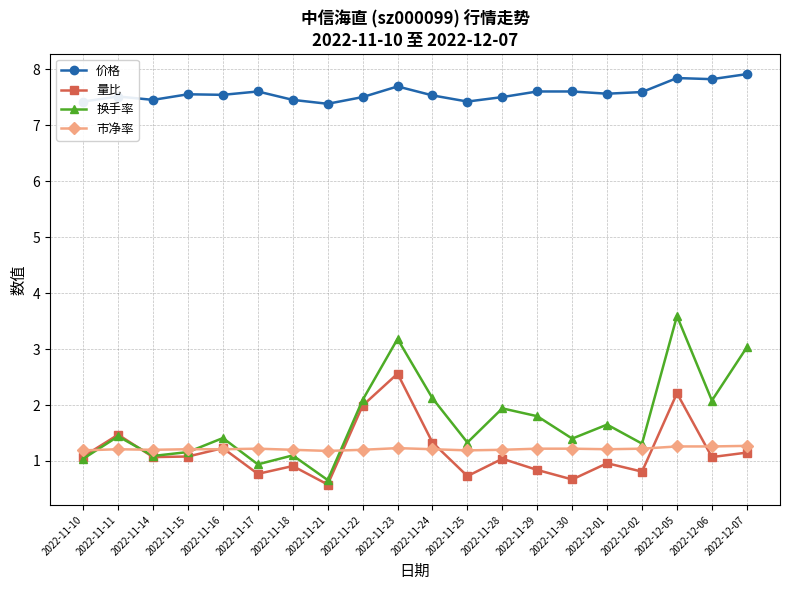

Which category has the highest value across all series?

2022-12-07